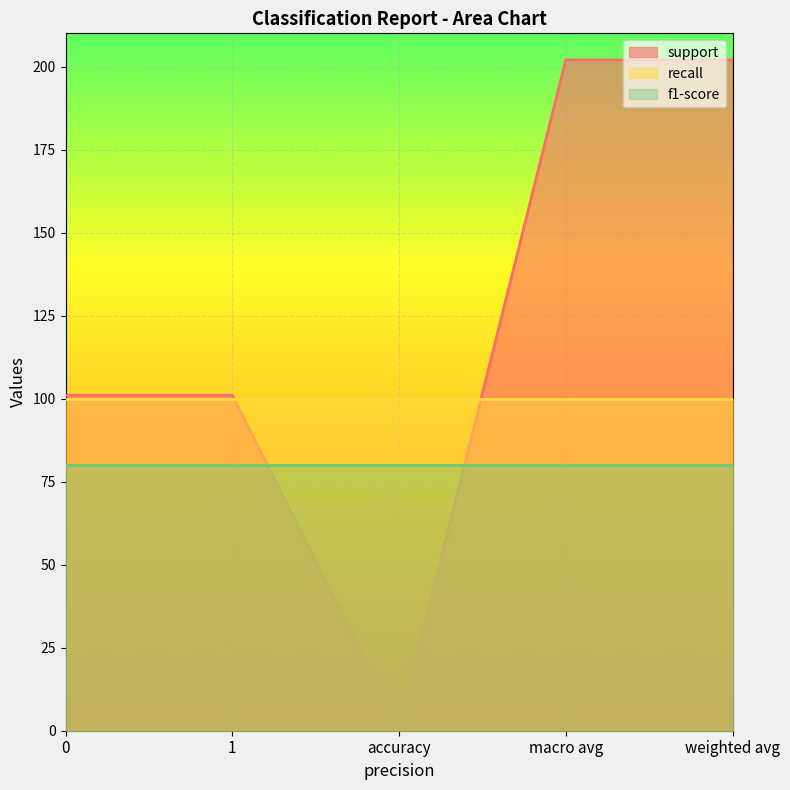

True or false: f1-score and support intersect in this chart.

True